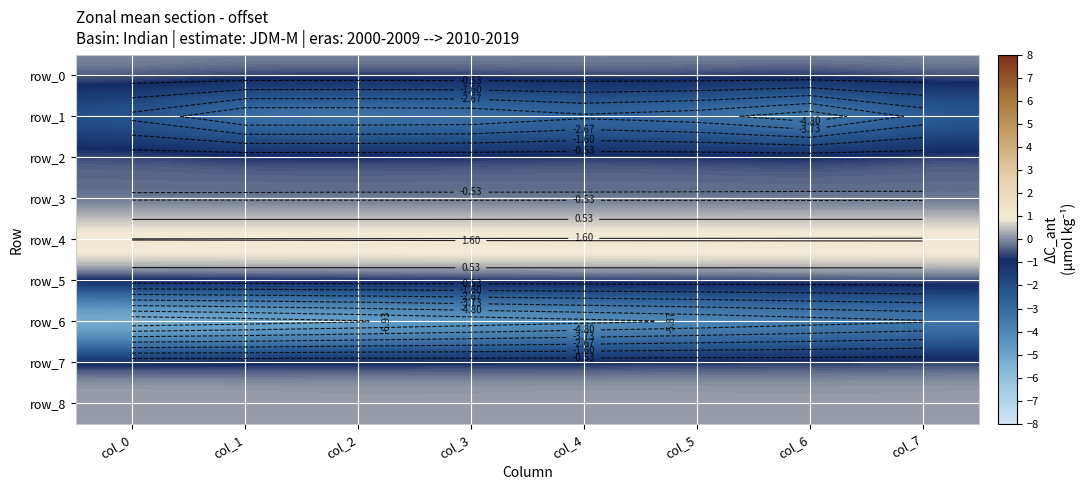

Reading left to right, list all the values displayed in this chart.

row_0: 0.1	0.1	0.1	0.1	0.0	0.1	0.1	0.1
row_1: -3.0	-4.8	-4.8	-4.7	-4.0	-4.4	-5.5	-3.4
row_2: 0.0	0.0	0.0	0.1	0.1	0.0	0.0	0.0
row_3: -0.6	-0.6	-0.6	-0.6	-0.6	-0.6	-0.6	-0.7
row_4: 1.6	1.6	1.6	1.6	1.7	1.7	1.7	1.7
row_5: 0.0	0.0	0.0	0.0	0.0	0.0	0.0	0.0
row_6: -7.8	-7.5	-7.1	-6.6	-6.2	-5.8	-5.3	-4.9
row_7: 0.2	0.2	0.2	0.1	0.1	0.1	0.1	0.1
row_8: 0.2	0.2	0.1	0.1	0.2	0.1	0.1	0.1